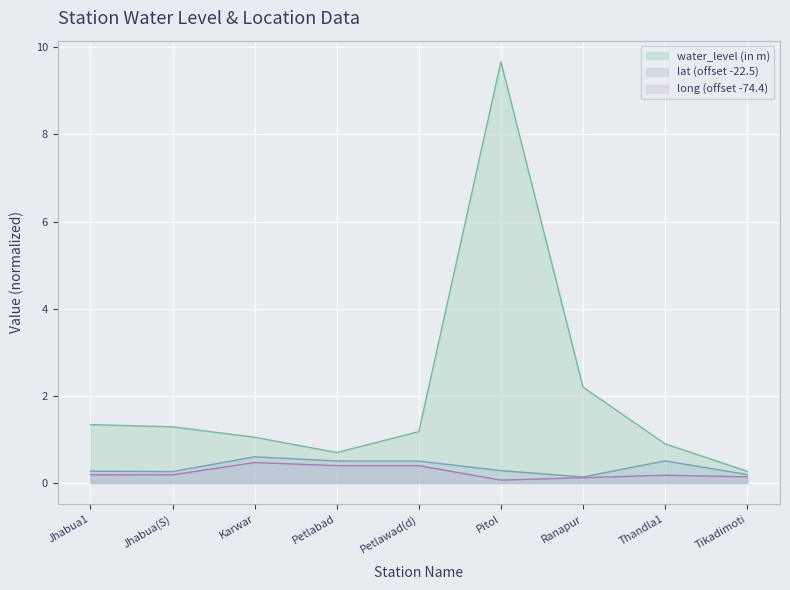

In water_level (in m), how many points are higher than both neighbors (excluding endpoints)?

1